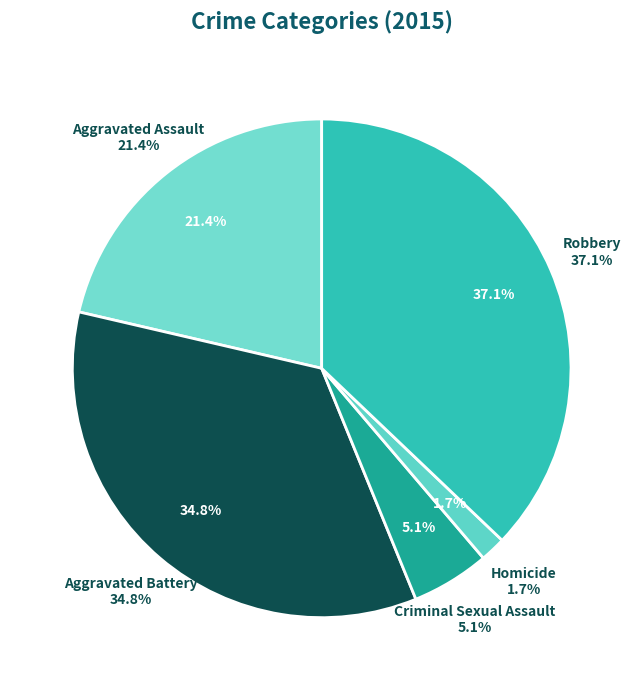

Do Robbery and Criminal Sexual Assault together represent more than half of the pie?

No